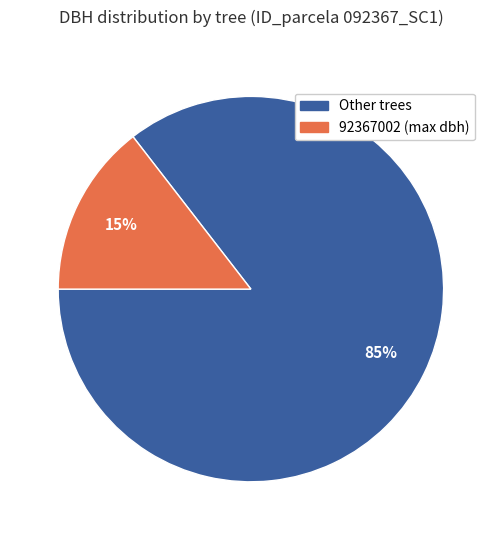

True or false: 92367002 (max dbh) accounts for 15% of the total.

True